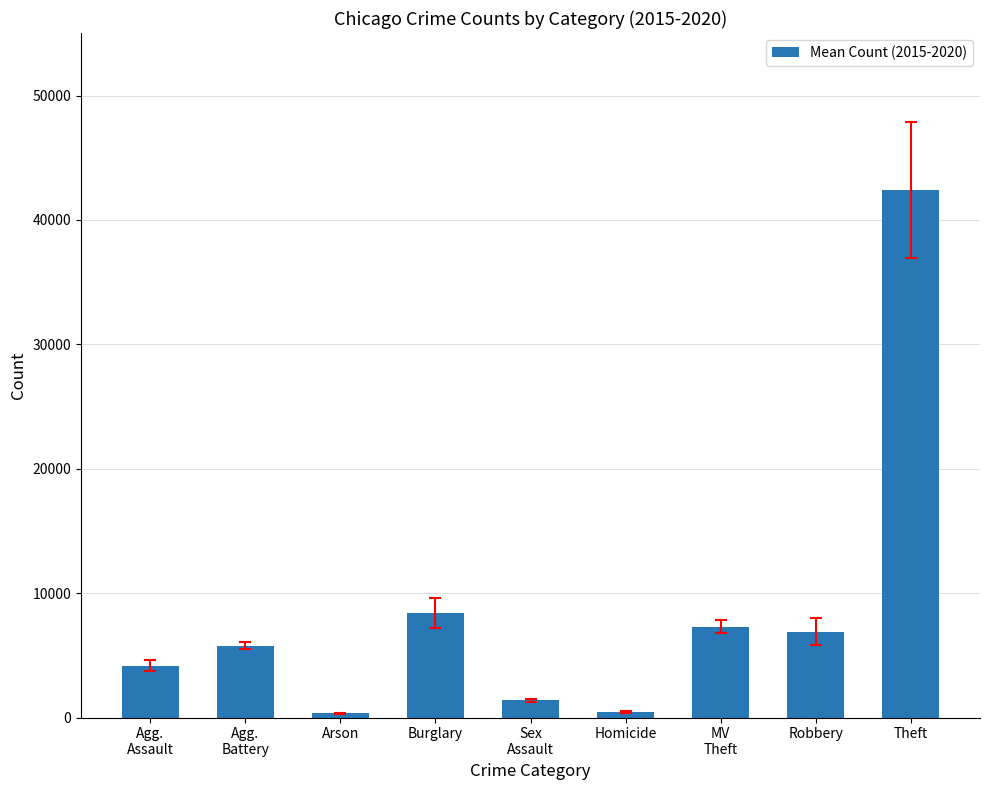

Where is the data nearest to the value 21370?

Burglary